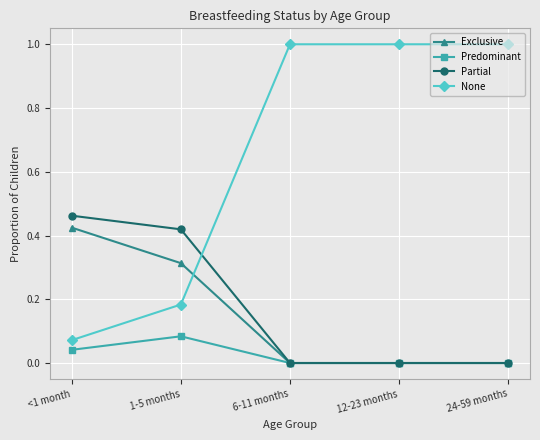

True or false: Predominant and None intersect in this chart.

False